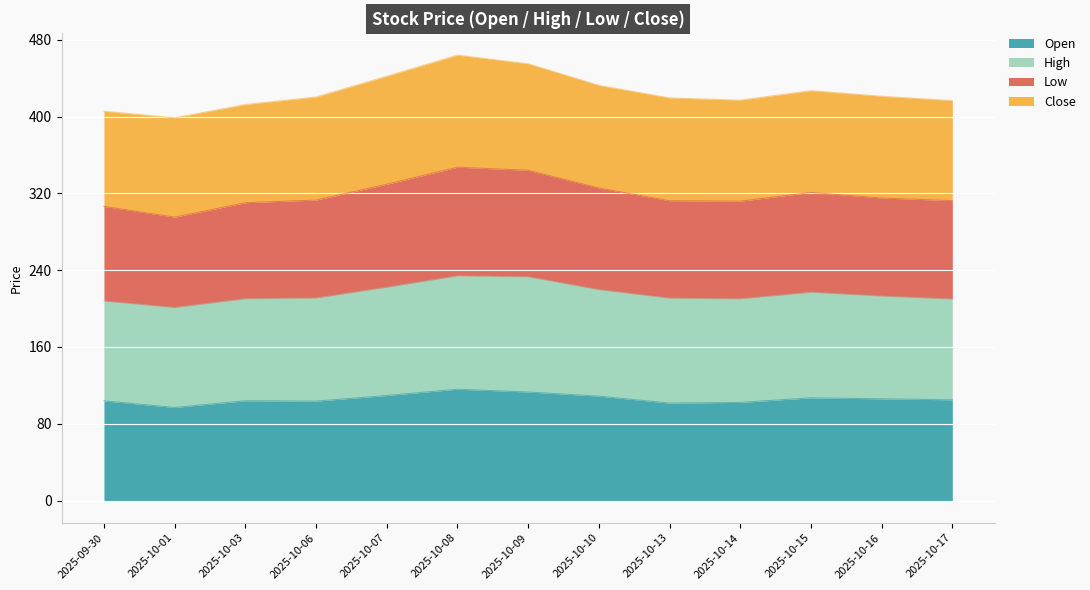

What is the minimum value for Open?

97.0